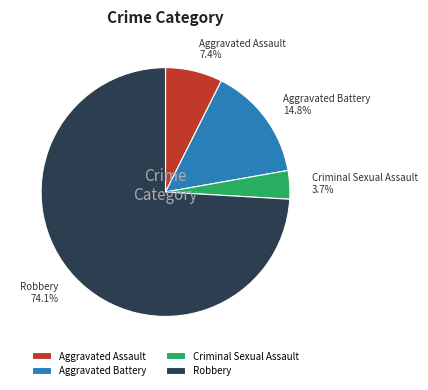

What percentage is the Criminal Sexual Assault slice, to the nearest percent?

4%